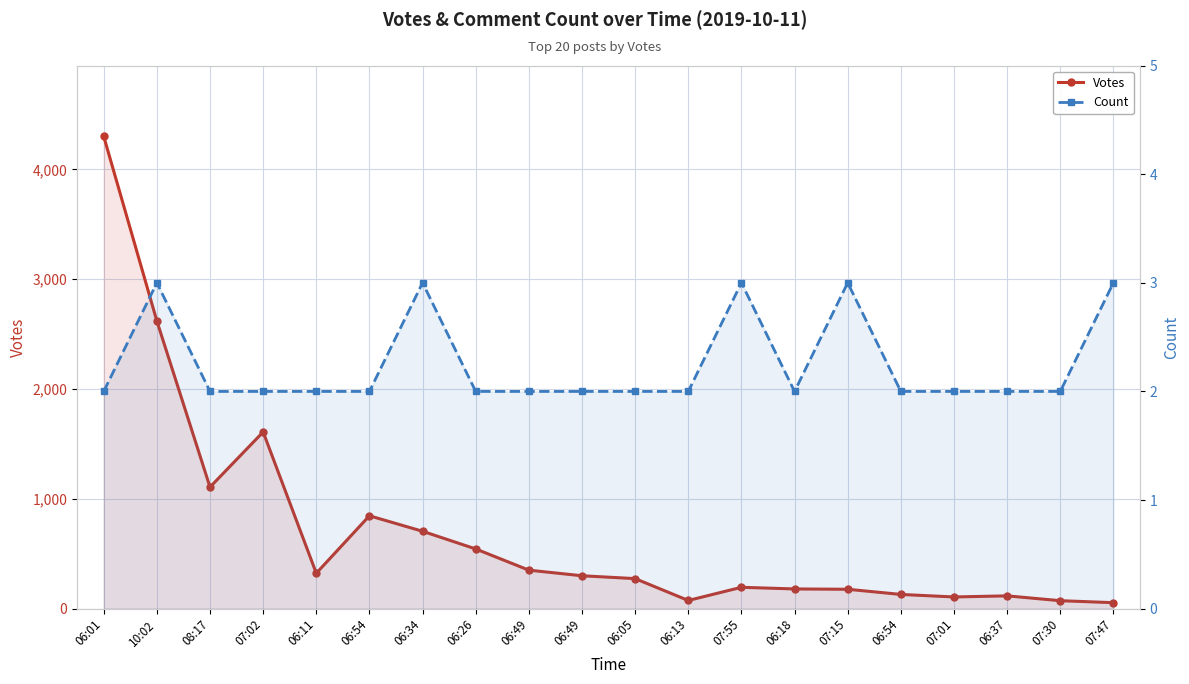

At 06:54, list the series in order from largest to smallest.

Votes, Count